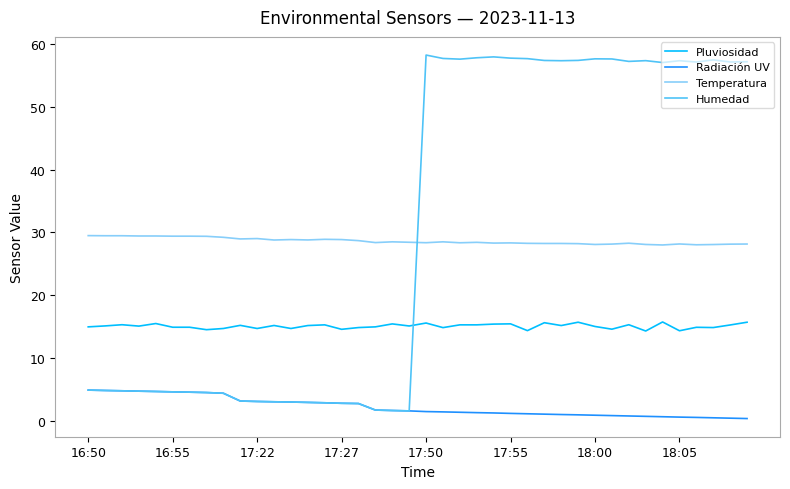

Which series ends up on top after the final intersection of Humedad and Pluviosidad?

Humedad